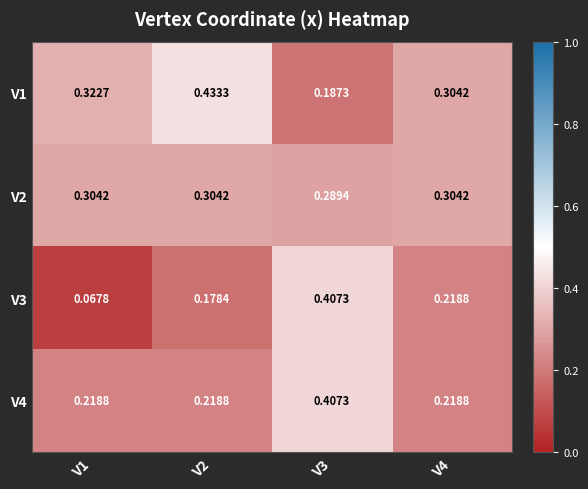

Is the value of V2 at V2 greater than the value of V4 at V1?

Yes